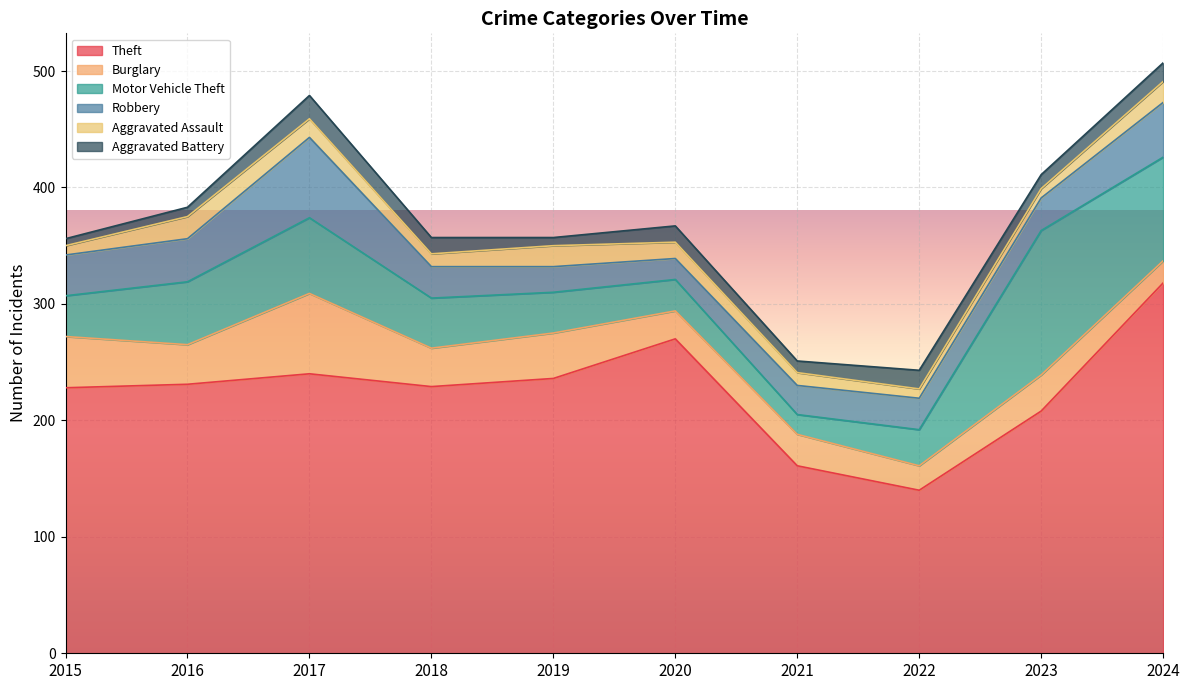

What is the value of the Burglary point at the 8th from the left?

21